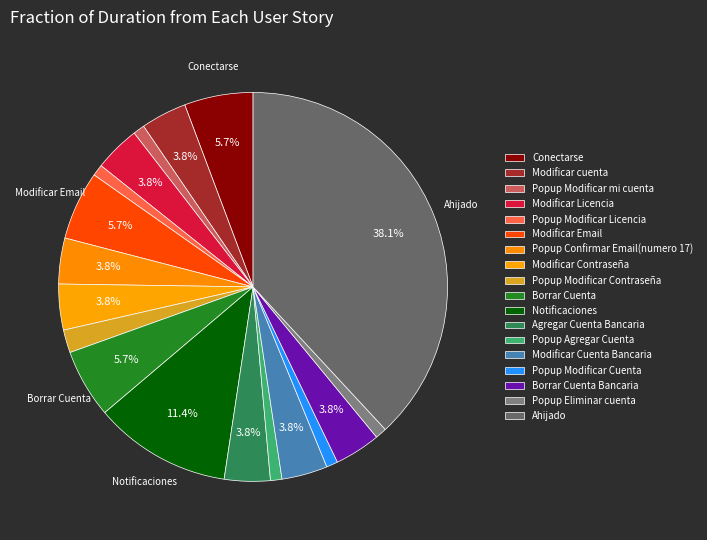

To the nearest percent, what percentage of the pie is Popup Modificar Cuenta?

1%